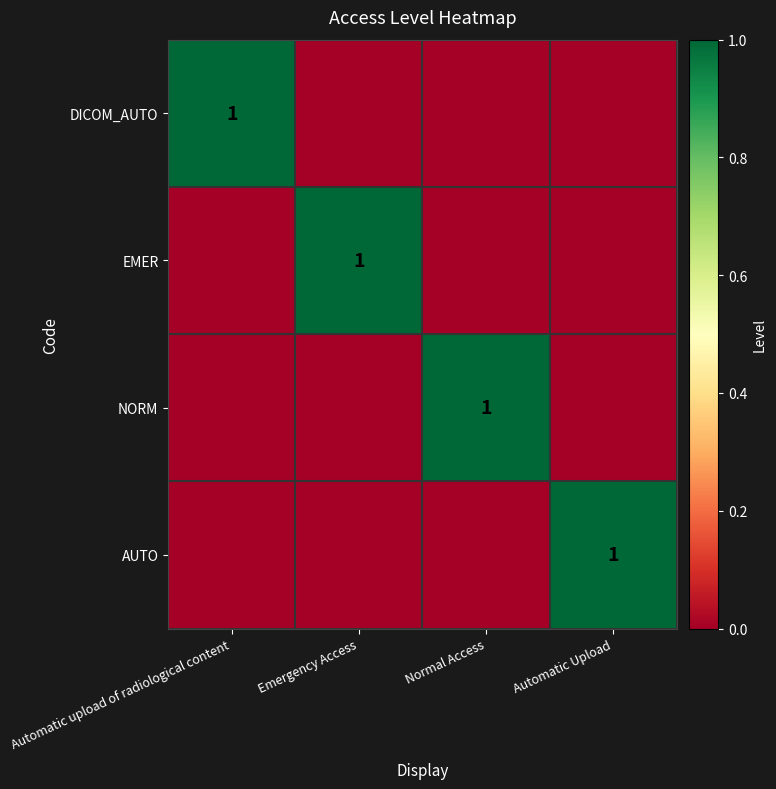

What is the spread (max minus min) of values at Normal Access?

1